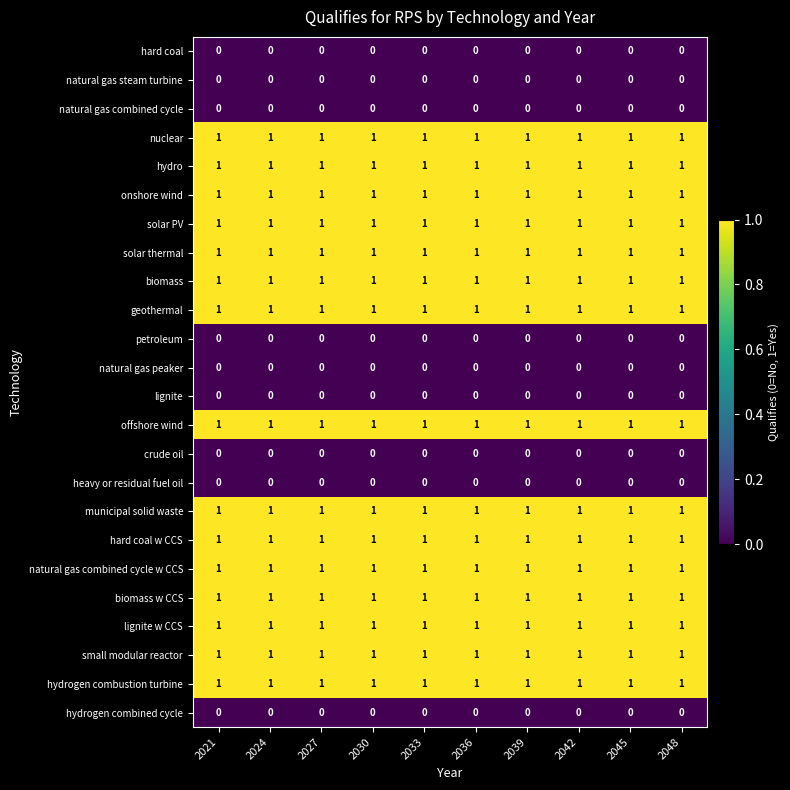

The value of heavy or residual fuel oil at 2033 is 0. True or false?

True